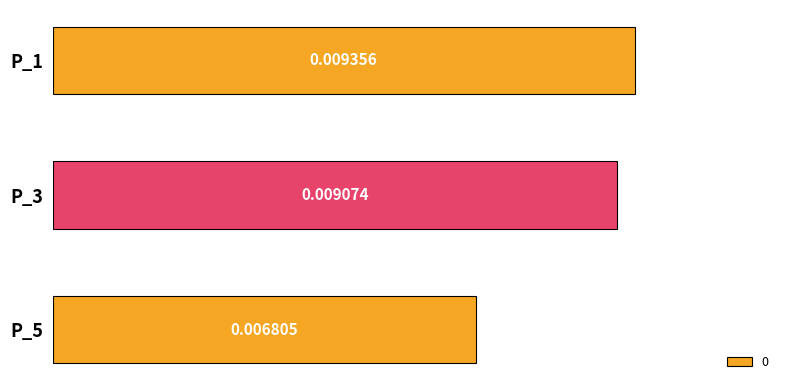

Between P_1 and P_5, which is larger?

P_1